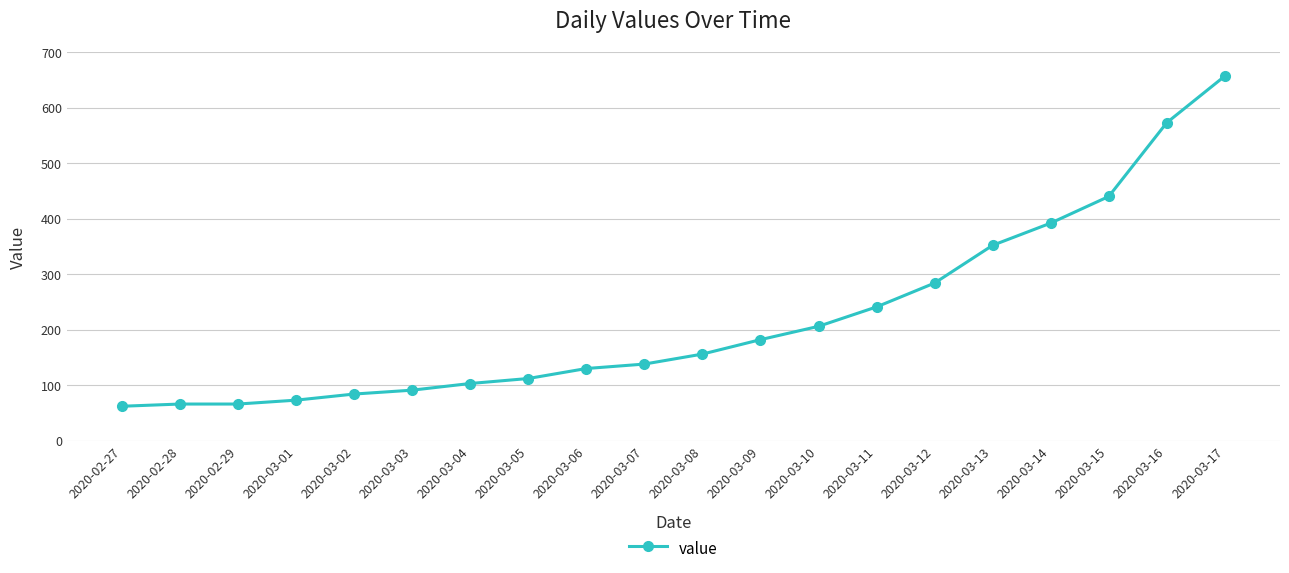

Which category has the highest value across all series?

2020-03-17